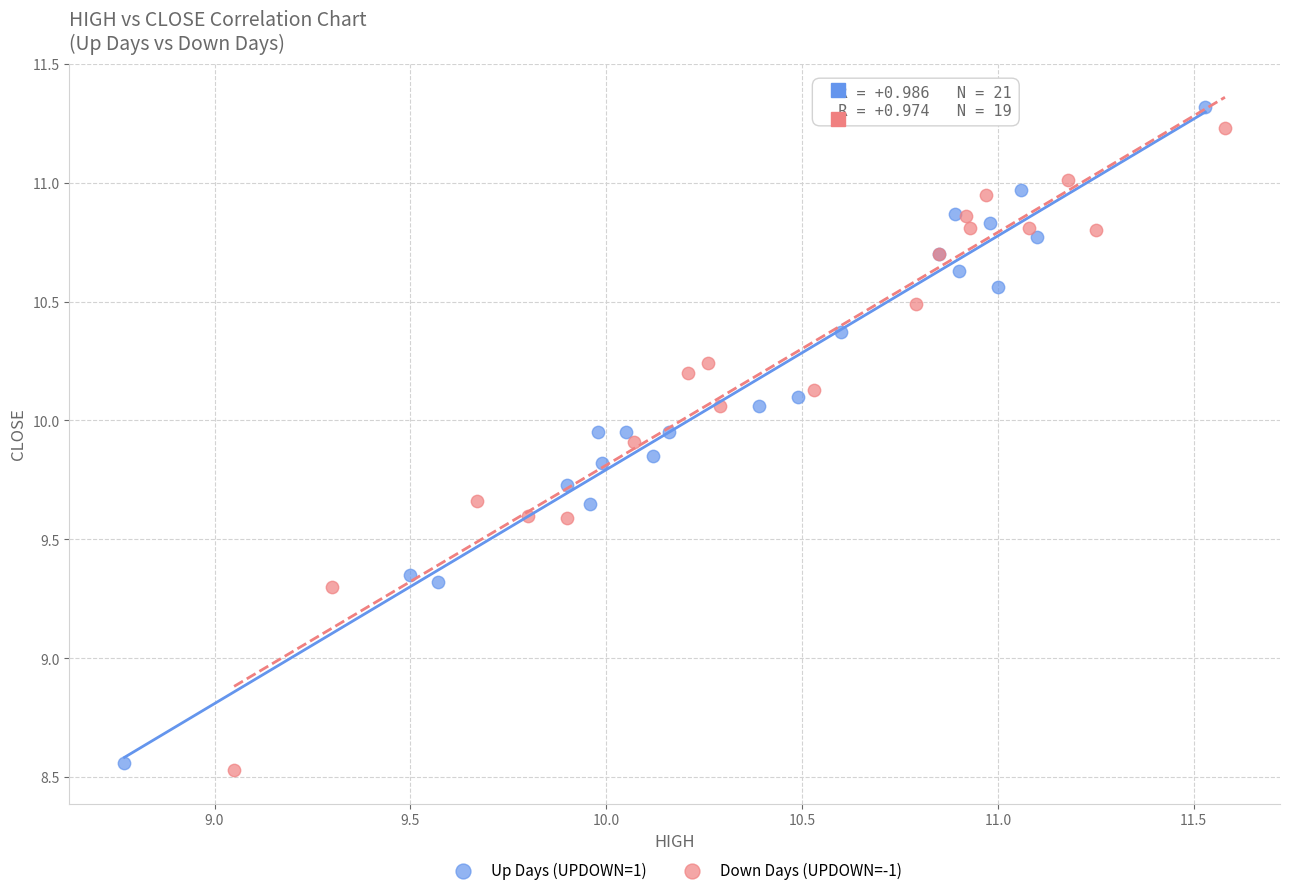

What are all the series names shown in the legend?

Up Days (UPDOWN=1), Down Days (UPDOWN=-1)